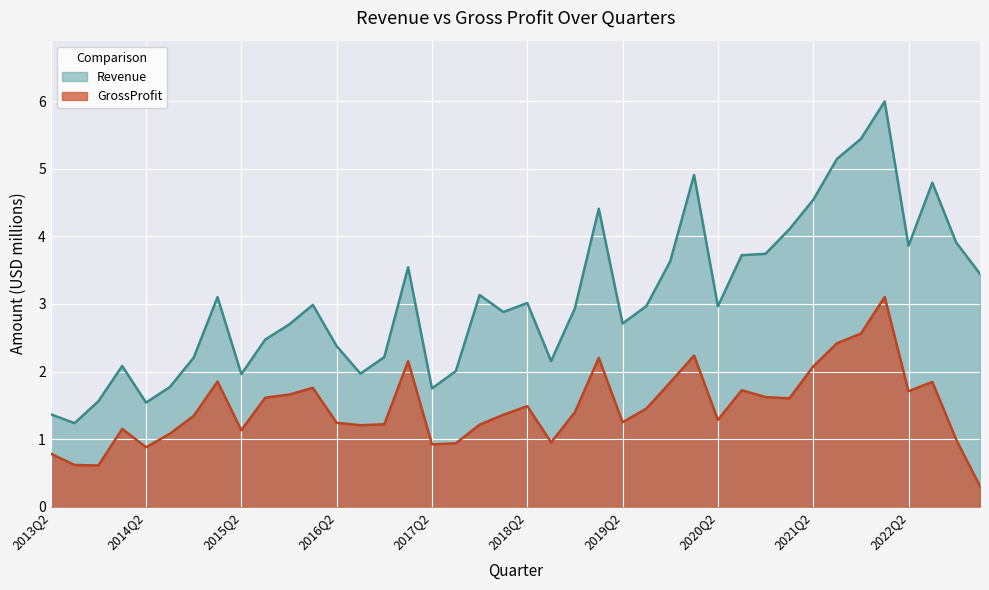

Between 2020Q4 and 2022Q3, which series saw the biggest shift?

Revenue